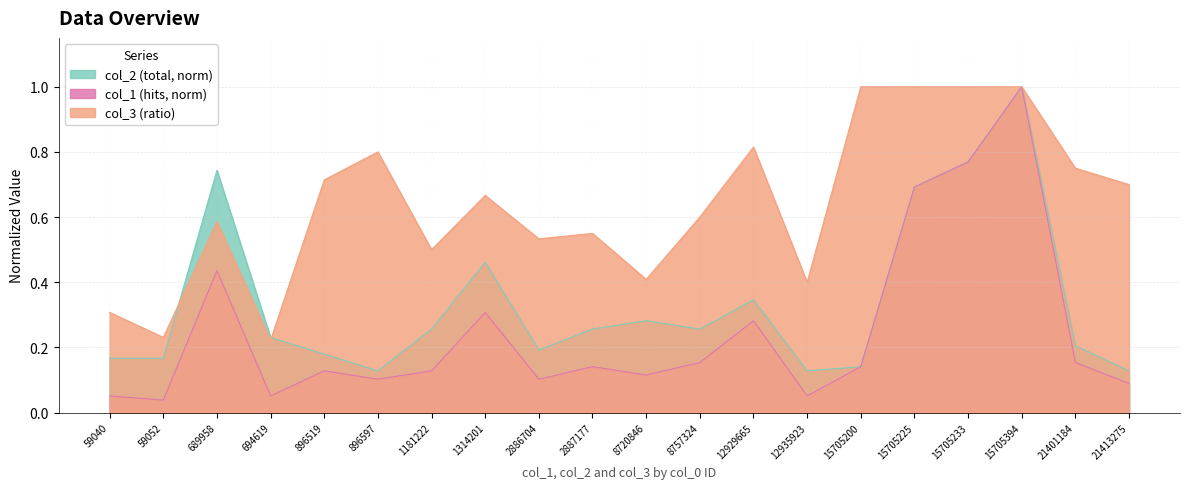

Rank the categories by col_1 (hits) value from lowest to highest.

59052, 59040, 694619, 12935923, 21413275, 896597, 2886704, 8720846, 896519, 1181222, 2887177, 15705200, 8757324, 21401184, 12929665, 1314201, 689958, 15705225, 15705233, 15705394